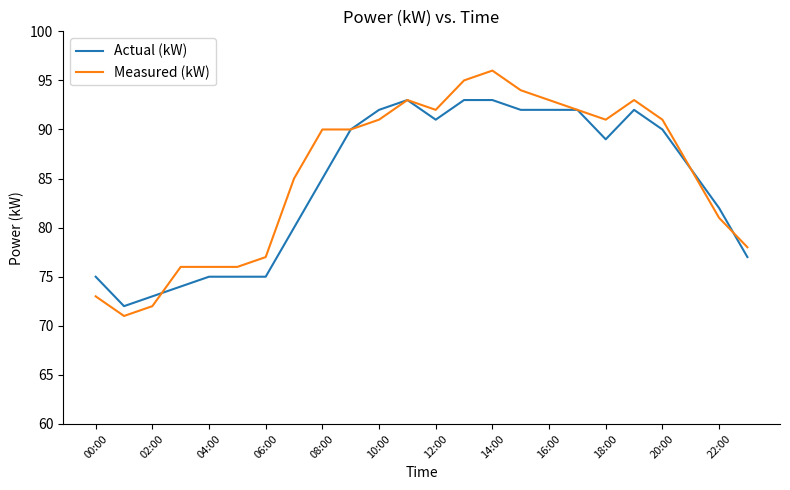

Which series has the largest range (max minus min)?

Measured (kW)